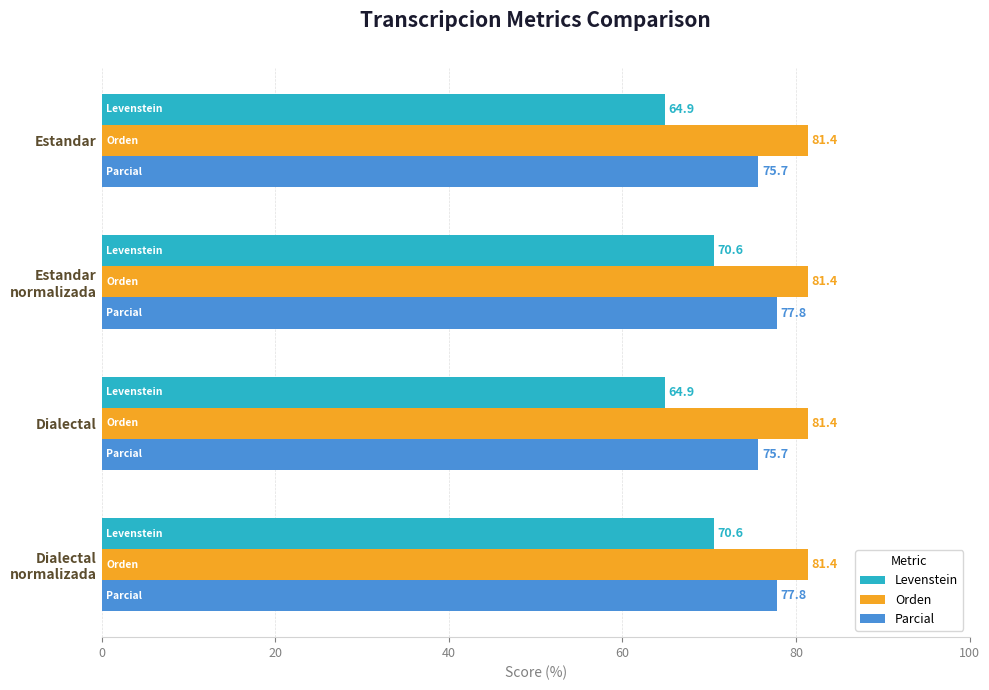

List the series in order of their overall mean, lowest first.

Levenstein, Parcial, Orden